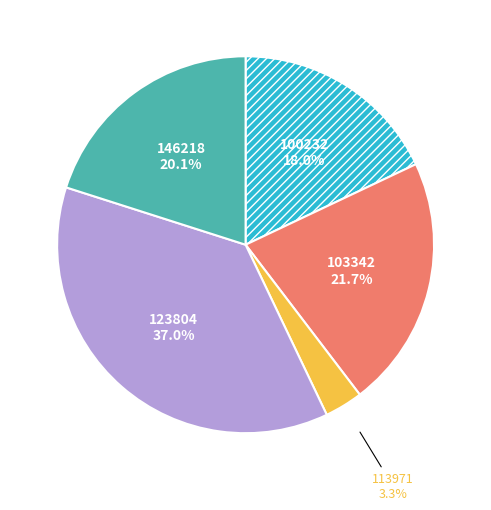

Does any single category account for the majority?

No